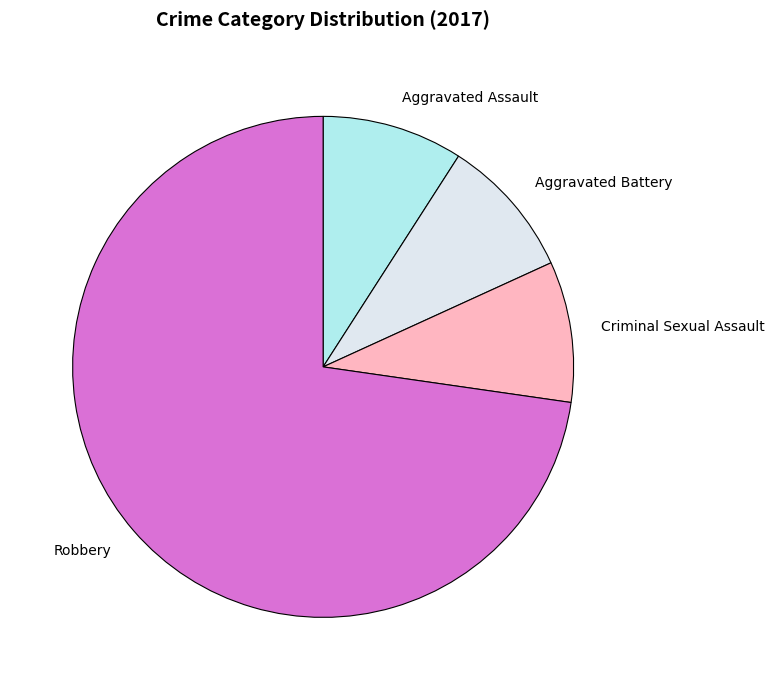

Approximately how many times larger is the value at Robbery compared to Aggravated Assault?

8.0